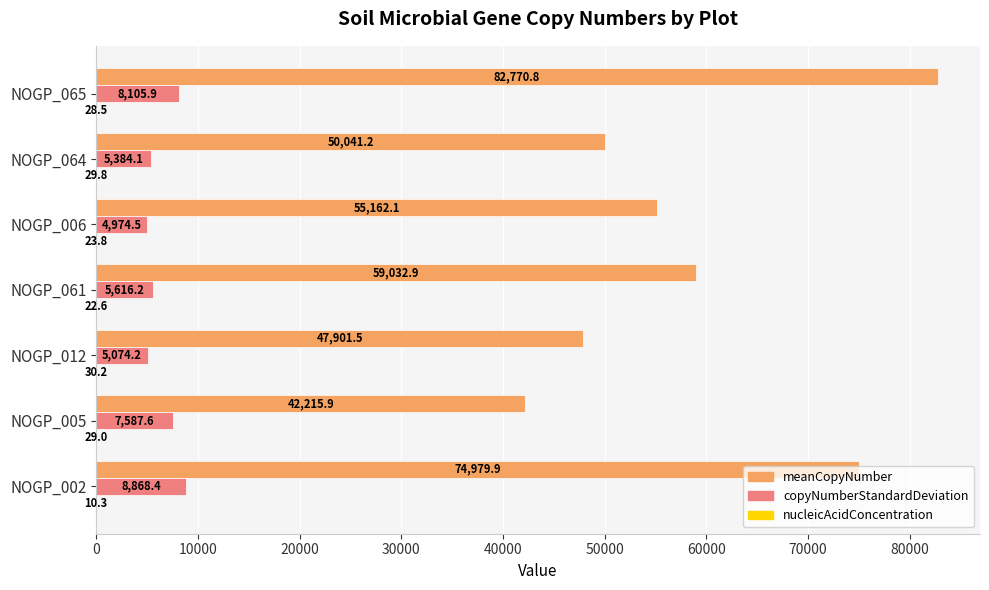

How many data points in copyNumberStandardDeviation are above 5616?

4